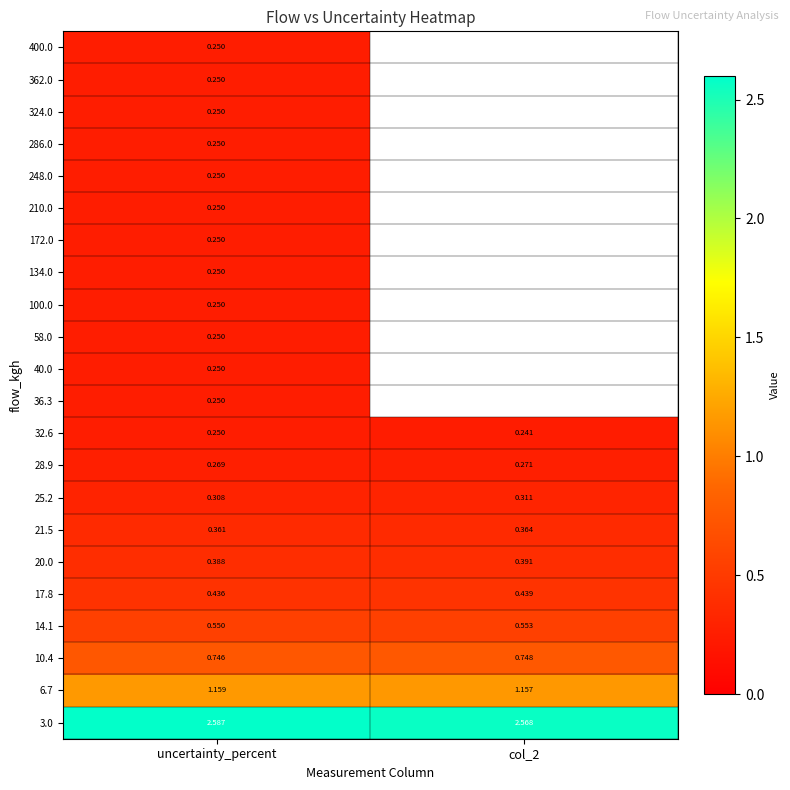

Is the value of 172.0 at uncertainty_percent greater than the value of 14.1 at uncertainty_percent?

No